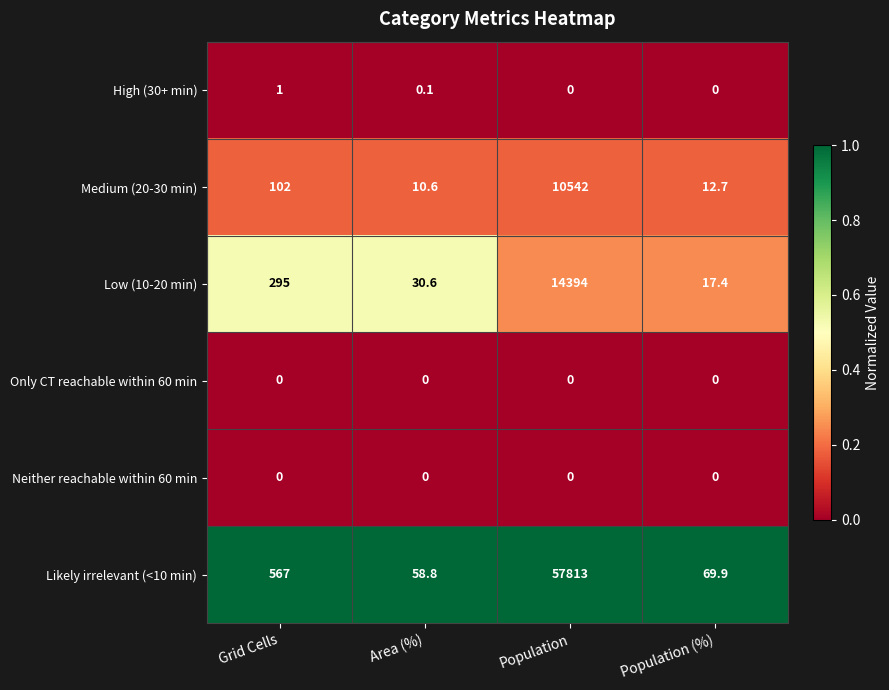

What value does the High (30+ min) series have at Grid Cells?

1.0